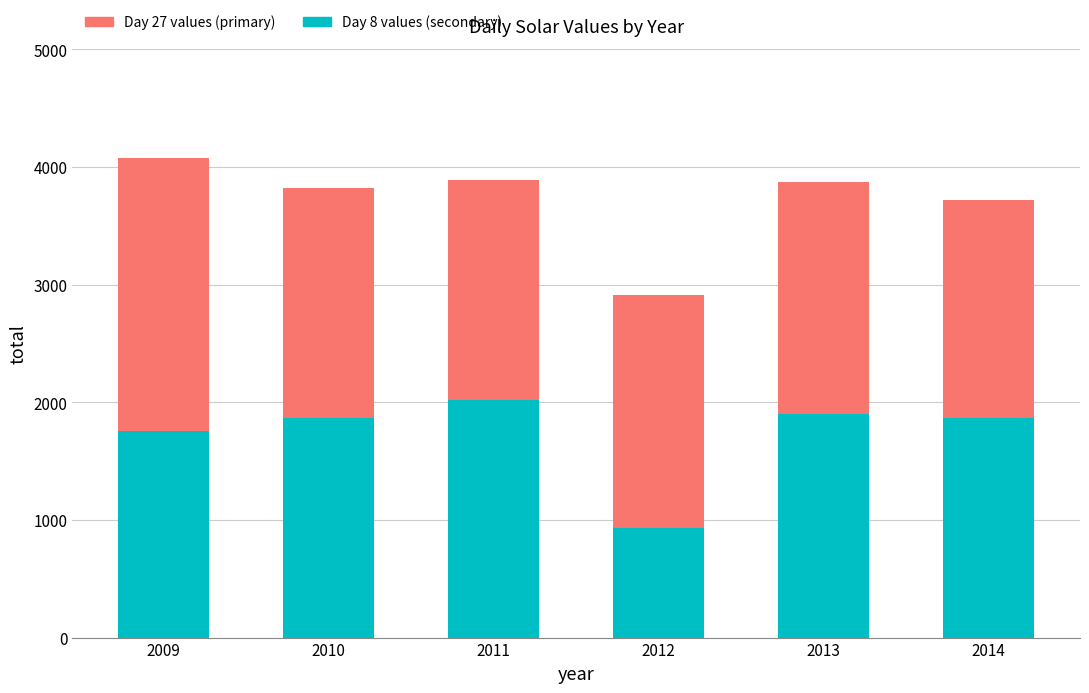

Does the chart contain stacked bars?

Yes